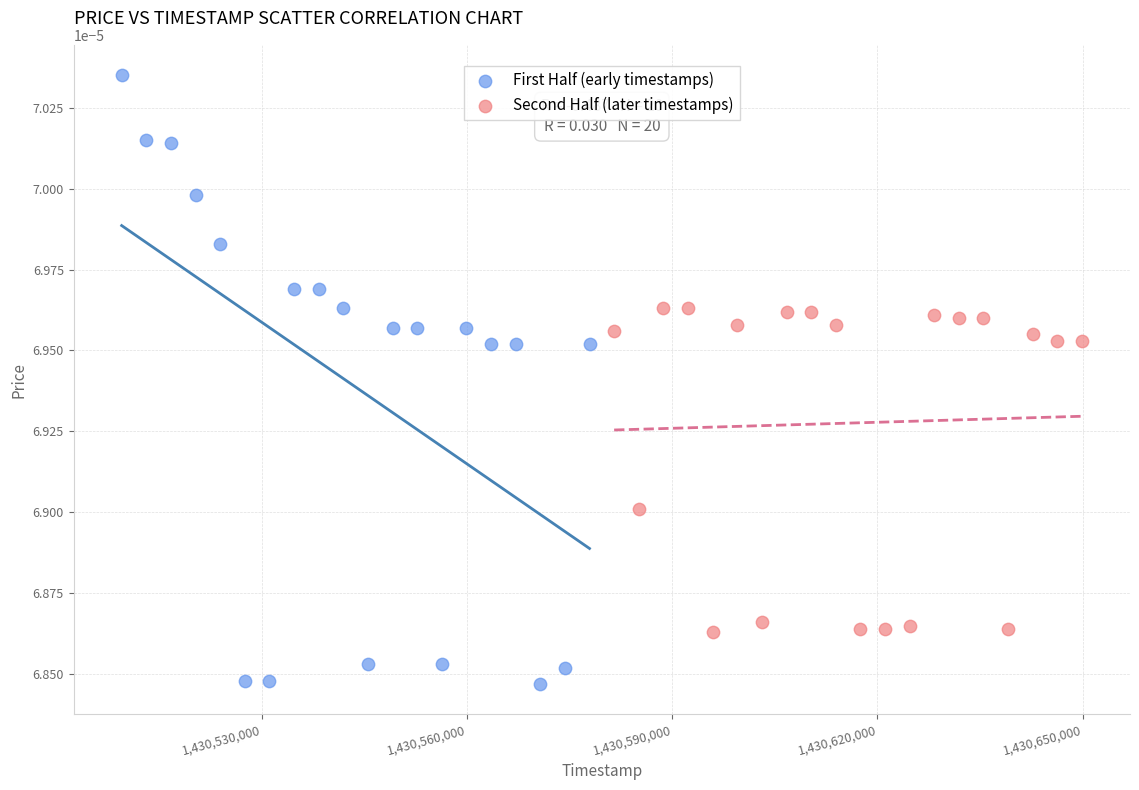

Which series contains the highest Y value?

First Half (early timestamps)